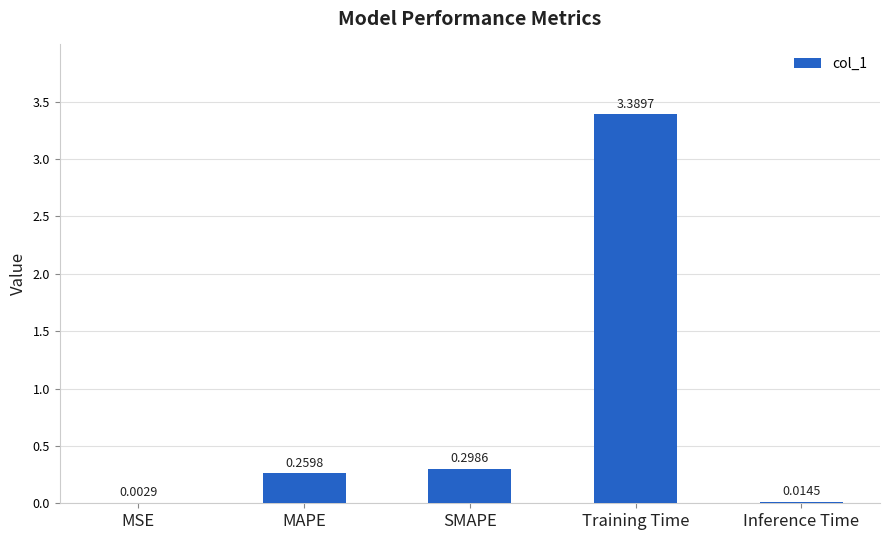

Which has a higher value, Inference Time or MAPE?

MAPE